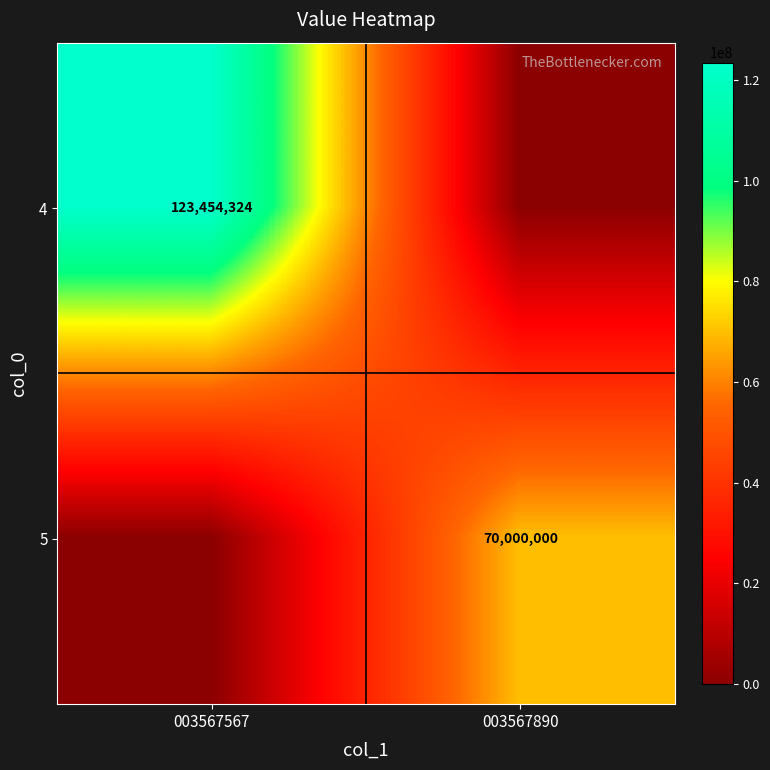

Is the value of 4 at 003567567 greater than the value of 5 at 003567890?

Yes